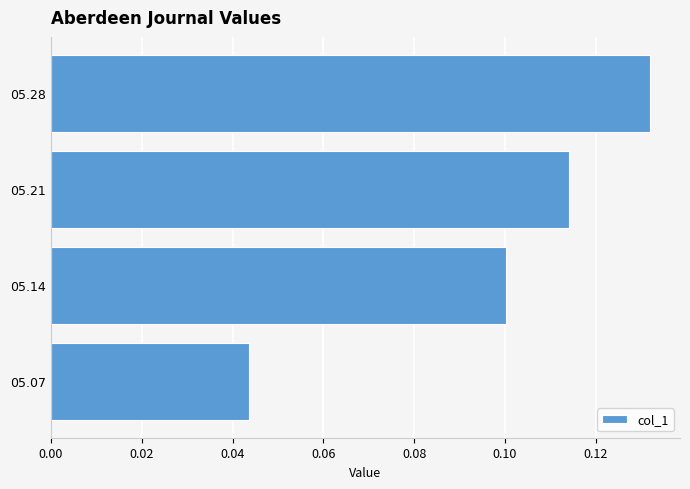

At which category does the chart reach its peak across all series?

05.28